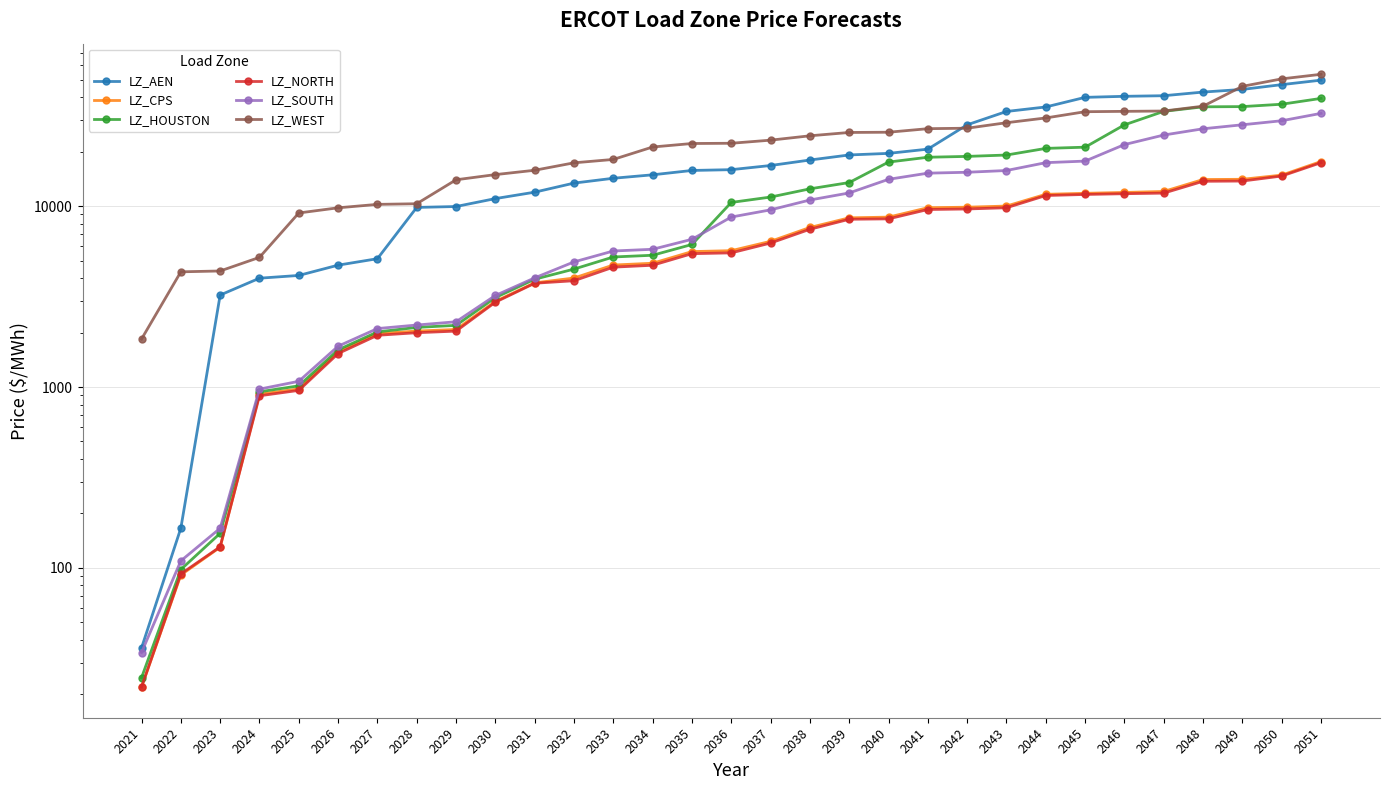

Reading left to right, transcribe all the data shown in this chart.

LZ_AEN: 2021=36.1	2022=165.9	2023=3222.4	2024=3993.7	2025=4136.1	2026=4714.5	2027=5118.5	2028=9830.7	2029=9943.4	2030=10998.9	2031=11933.5	2032=13396.1	2033=14246.3	2034=14885.6	2035=15733.3	2036=15891.9	2037=16757.0	2038=17967.3	2039=19164.0	2040=19551.8	2041=20636.3	2042=28122.9	2043=33327.9	2044=35295.5	2045=39887.0	2046=40419.1	2047=40724.2	2048=42660.1	2049=44129.8	2050=46893.9	2051=49645.7
LZ_CPS: 2021=22.0	2022=91.4	2023=130.3	2024=913.0	2025=976.5	2026=1563.4	2027=1973.4	2028=2038.3	2029=2079.5	2030=2973.4	2031=3763.8	2032=4002.9	2033=4721.9	2034=4831.3	2035=5603.4	2036=5668.8	2037=6385.2	2038=7615.4	2039=8610.3	2040=8688.6	2041=9791.7	2042=9858.1	2043=10001.8	2044=11613.8	2045=11762.3	2046=11892.1	2047=12045.0	2048=14016.4	2049=14058.8	2050=14824.8	2051=17627.7
LZ_HOUSTON: 2021=24.7	2022=98.0	2023=155.5	2024=940.9	2025=1015.1	2026=1604.3	2027=2016.1	2028=2134.9	2029=2191.6	2030=3120.2	2031=3941.8	2032=4484.7	2033=5231.8	2034=5347.9	2035=6133.6	2036=10473.6	2037=11215.9	2038=12452.0	2039=13489.4	2040=17506.4	2041=18614.8	2042=18814.5	2043=19144.9	2044=20834.4	2045=21156.5	2046=28108.3	2047=33375.7	2048=35358.1	2049=35456.5	2050=36544.1	2051=39359.9
LZ_NORTH: 2021=22.0	2022=92.7	2023=130.9	2024=894.5	2025=958.1	2026=1531.1	2027=1931.4	2028=1995.7	2029=2037.0	2030=2943.4	2031=3745.6	2032=3867.2	2033=4595.9	2034=4709.3	2035=5457.3	2036=5513.1	2037=6247.8	2038=7446.0	2039=8455.4	2040=8499.5	2041=9572.5	2042=9637.6	2043=9790.4	2044=11437.0	2045=11594.3	2046=11703.9	2047=11794.6	2048=13709.9	2049=13751.9	2050=14655.6	2051=17373.8
LZ_SOUTH: 2021=34.1	2022=109.4	2023=165.7	2024=973.4	2025=1075.5	2026=1681.0	2027=2104.1	2028=2200.4	2029=2294.4	2030=3204.8	2031=4010.2	2032=4914.1	2033=5646.3	2034=5769.8	2035=6550.9	2036=8697.6	2037=9530.1	2038=10803.6	2039=11818.4	2040=14057.0	2041=15200.8	2042=15376.1	2043=15722.7	2044=17374.2	2045=17725.3	2046=21869.3	2047=24692.9	2048=26741.3	2049=28137.7	2050=29617.7	2051=32532.8
LZ_WEST: 2021=1840.8	2022=4331.4	2023=4378.0	2024=5206.5	2025=9157.9	2026=9781.6	2027=10218.4	2028=10300.4	2029=13971.5	2030=14924.9	2031=15772.5	2032=17339.8	2033=18102.4	2034=21204.8	2035=22168.7	2036=22238.8	2037=23135.1	2038=24454.4	2039=25514.3	2040=25589.6	2041=26774.0	2042=26933.0	2043=28882.5	2044=30691.1	2045=33228.8	2046=33379.4	2047=33516.7	2048=35651.0	2049=45887.1	2050=50464.3	2051=53480.7